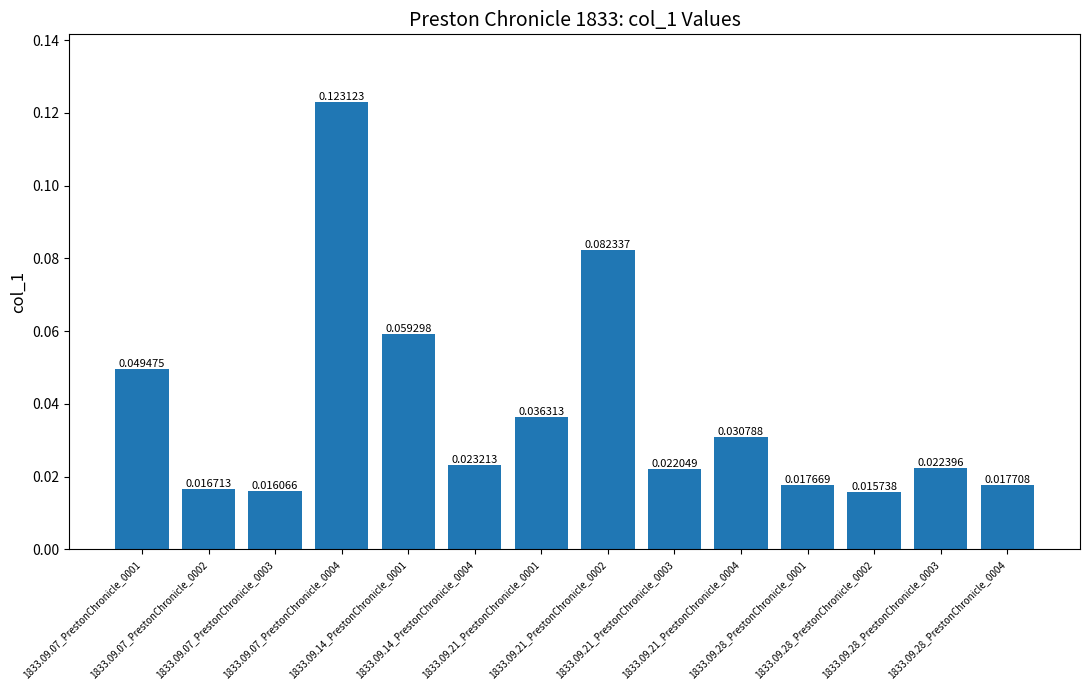

What is the sum of all values?

0.5